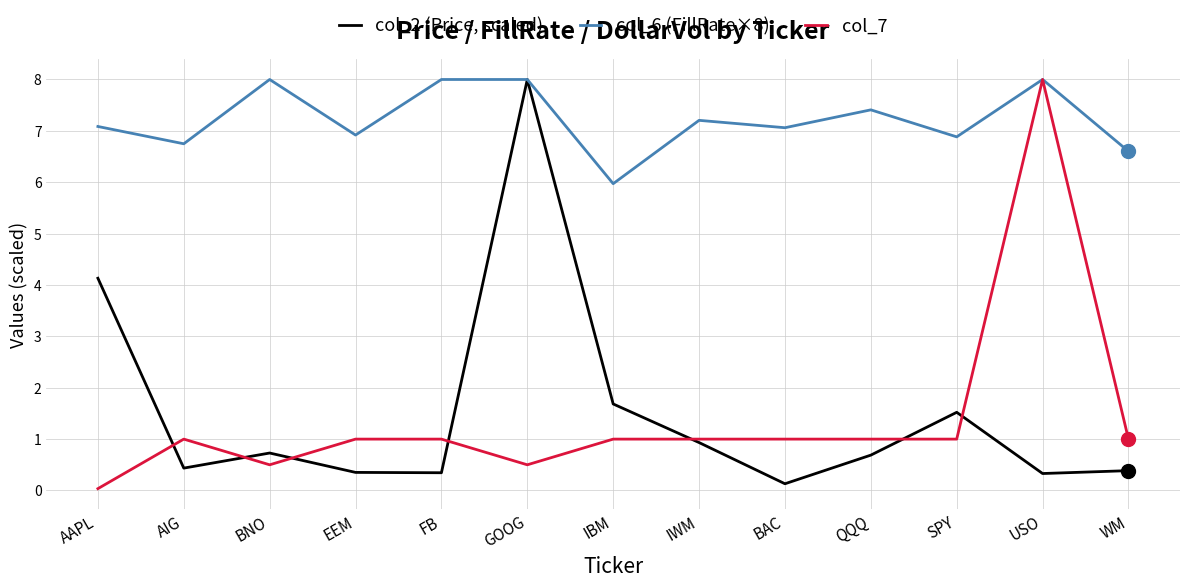

What are all the series names shown in the legend?

col_2 (Price, scaled), col_6 (FillRate×8), col_7